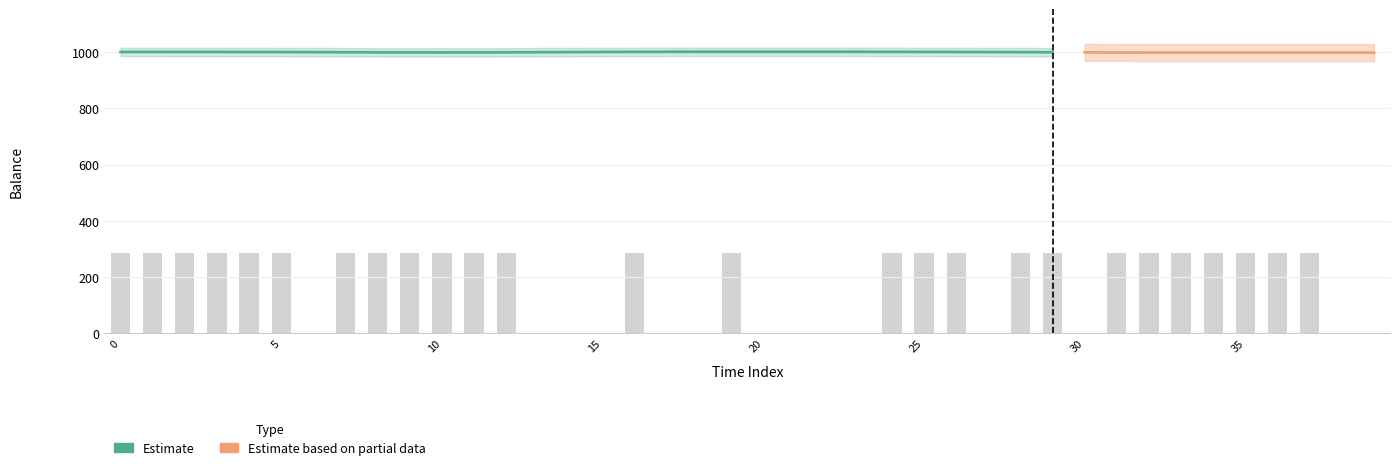

Which label corresponds to the smallest value in the chart?

6